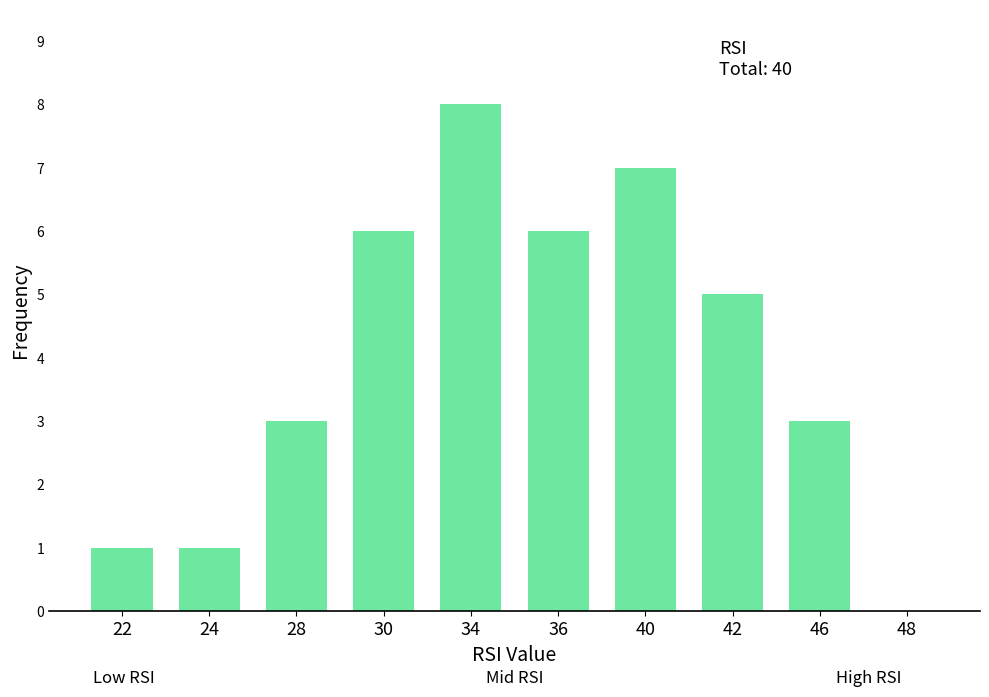

The value at 42 is 1. True or false?

False